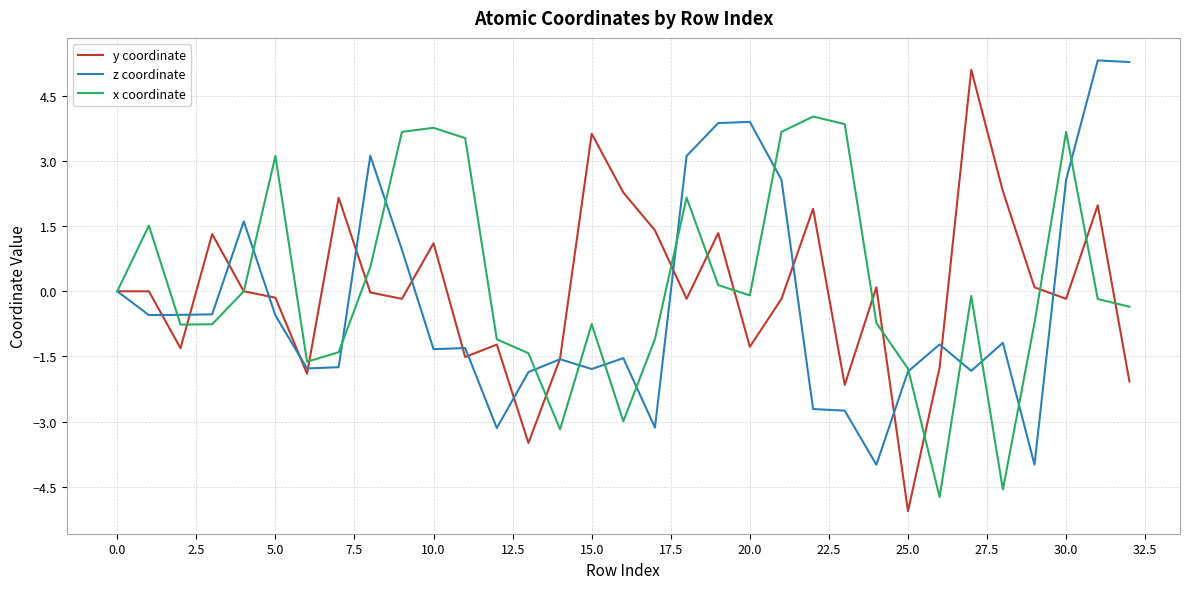

What is the lowest value of the z coordinate series?

-4.0